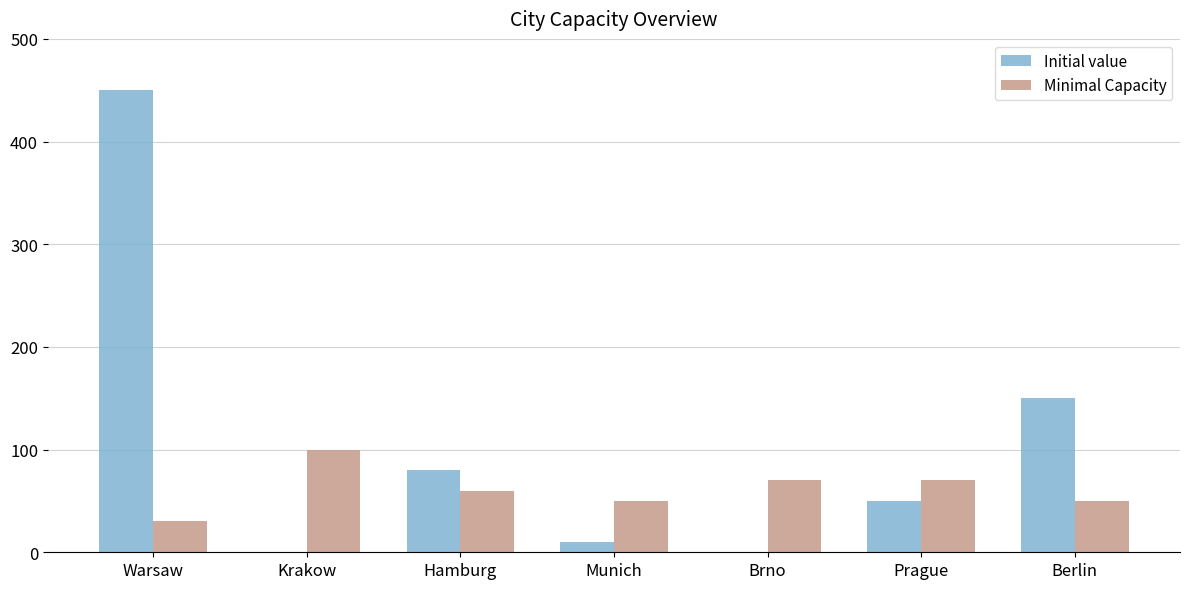

What is the greatest value displayed?

450